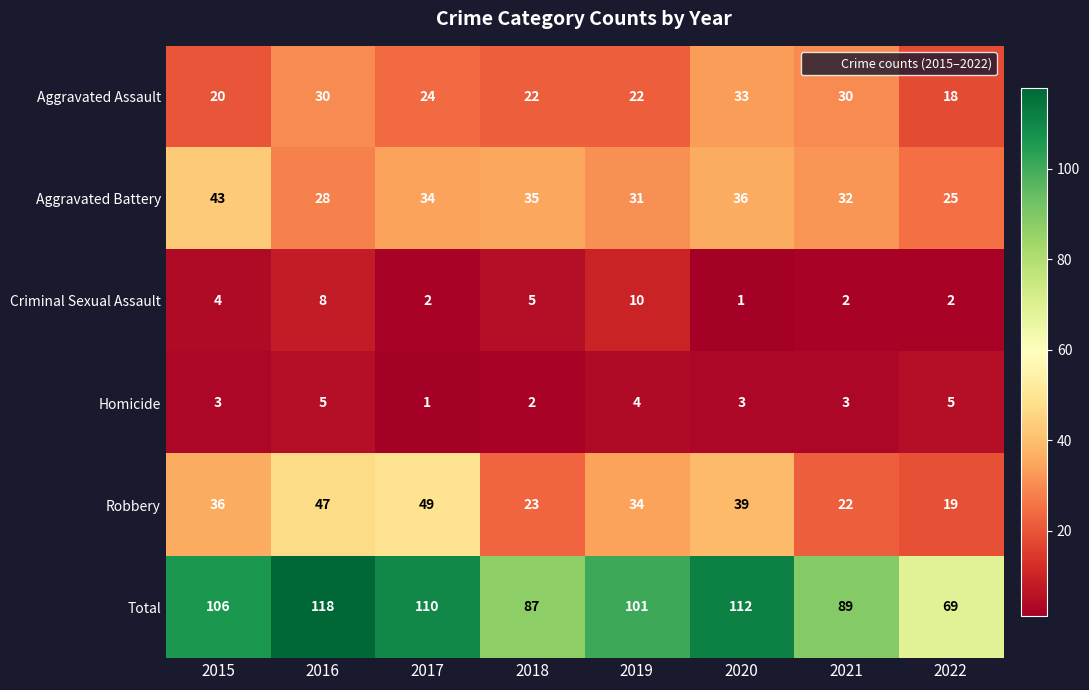

What is the sum of all Total values?

792